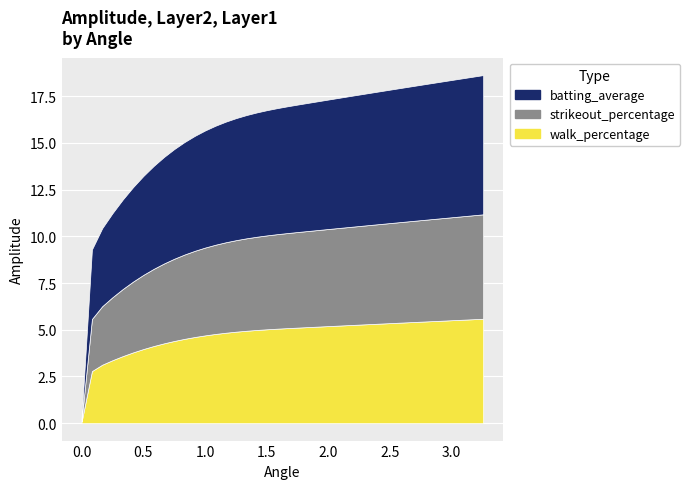

What is the average value?

15.7